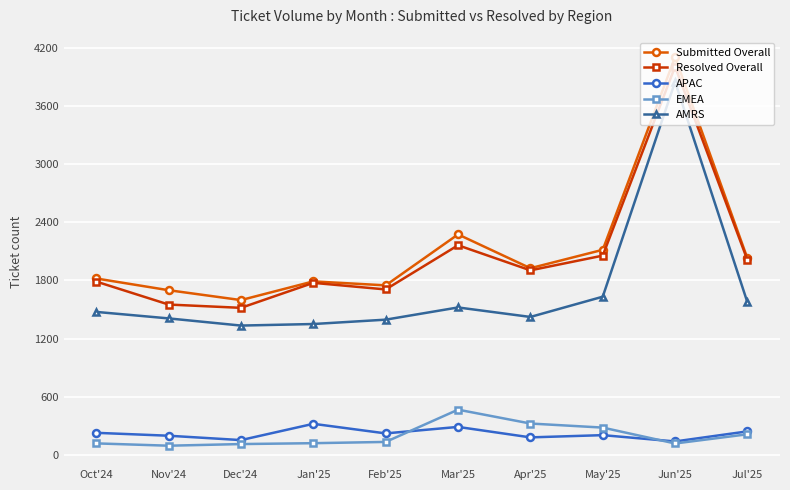

Which category has the highest value in the Resolved Overall series?

Jun'25